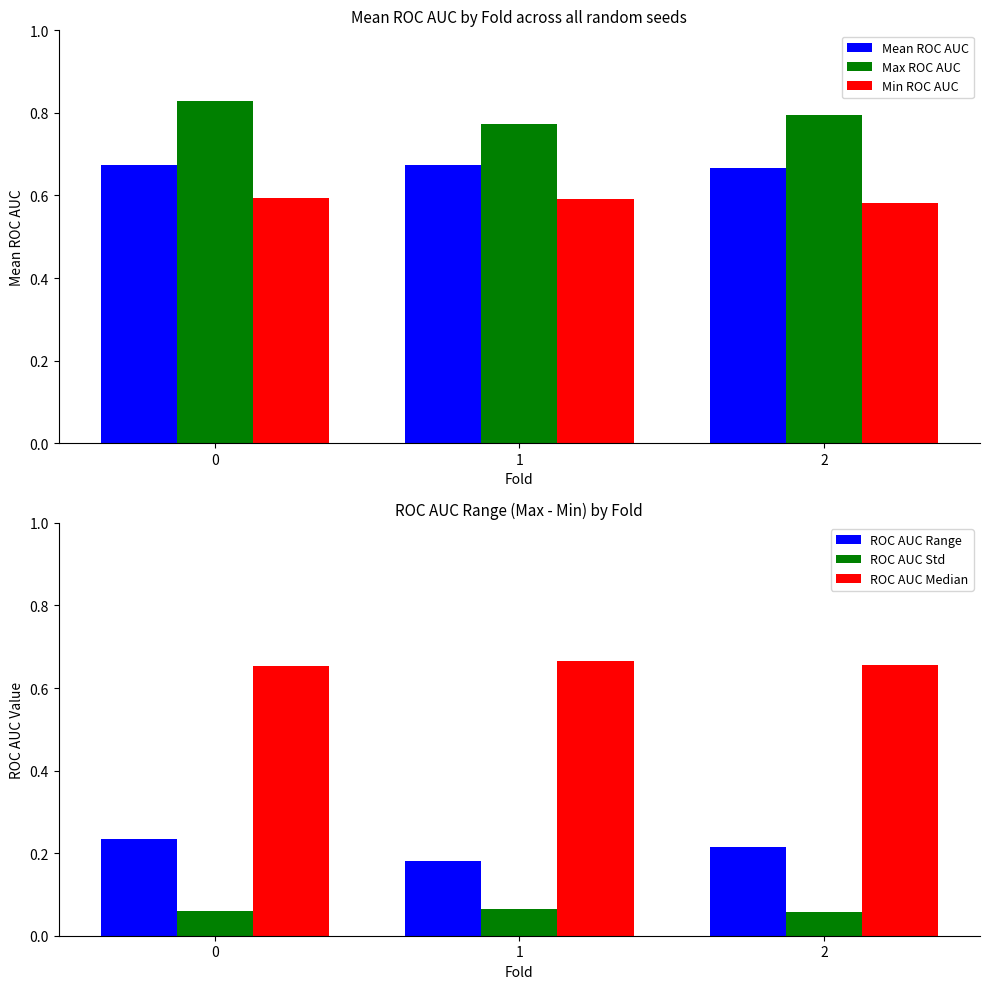

What is the smallest value displayed?

0.1